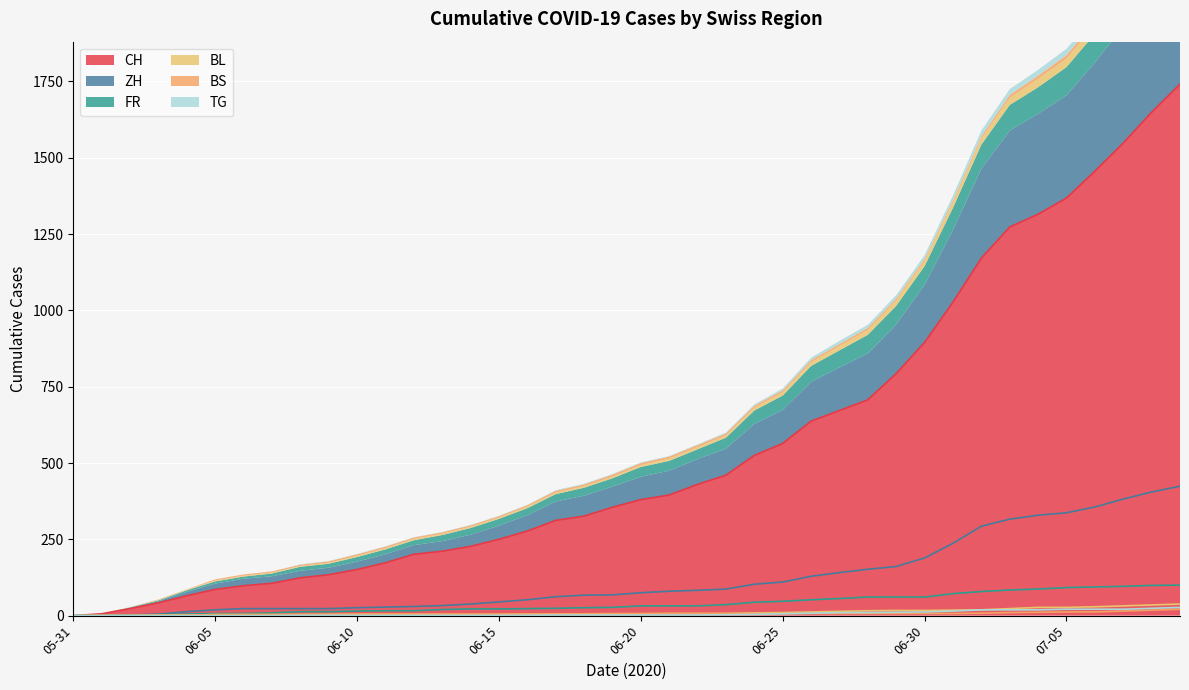

At which label is BS closest to 10?

2020-07-05